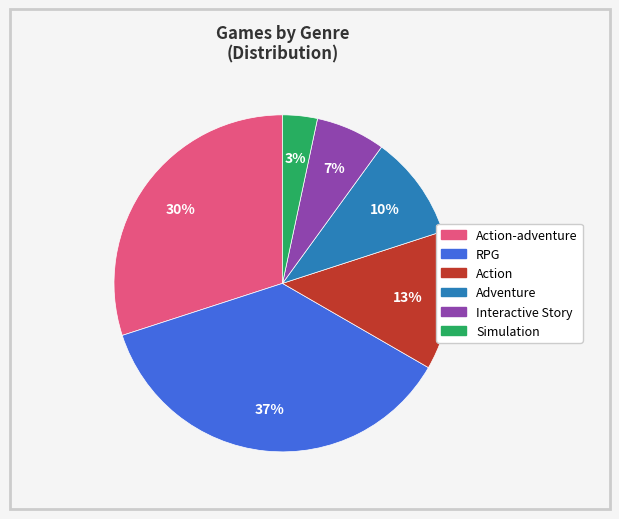

To the nearest percent, what percentage of the pie is Action?

13%